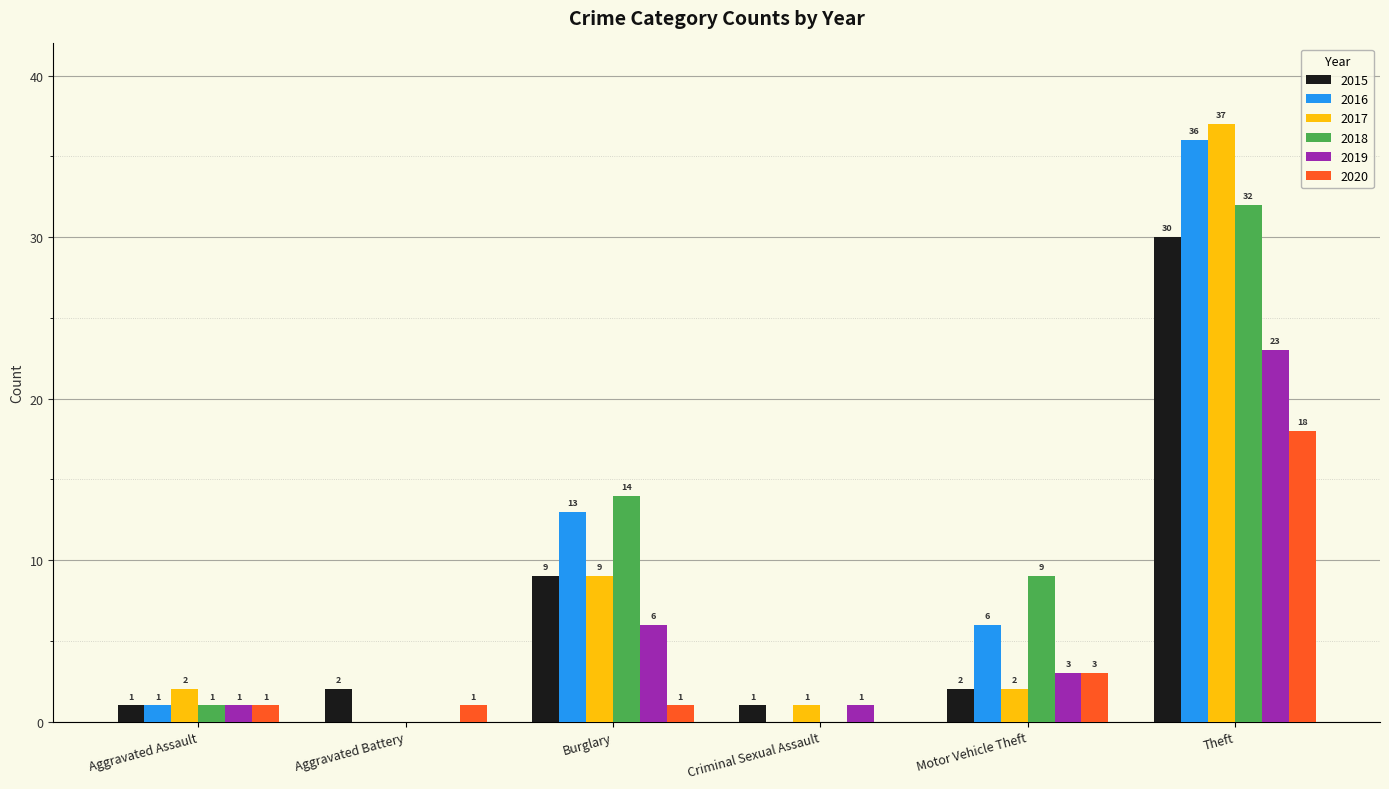

What is the difference between the 2016 values at Criminal Sexual Assault and Theft?

36